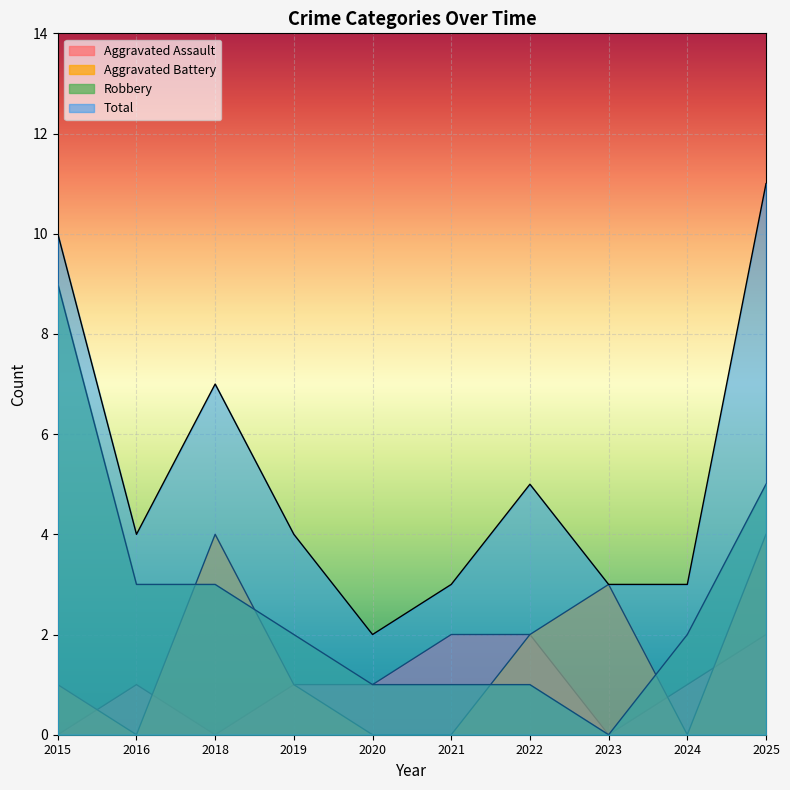

Reading right to left, transcribe all the data shown in this chart.

Aggravated Assault: 2025=2	2024=1	2023=0	2022=2	2021=2	2020=1	2019=1	2018=0	2016=1	2015=0
Aggravated Battery: 2025=4	2024=0	2023=3	2022=2	2021=0	2020=0	2019=1	2018=4	2016=0	2015=1
Robbery: 2025=5	2024=2	2023=0	2022=1	2021=1	2020=1	2019=2	2018=3	2016=3	2015=9
Total: 2025=11	2024=3	2023=3	2022=5	2021=3	2020=2	2019=4	2018=7	2016=4	2015=10